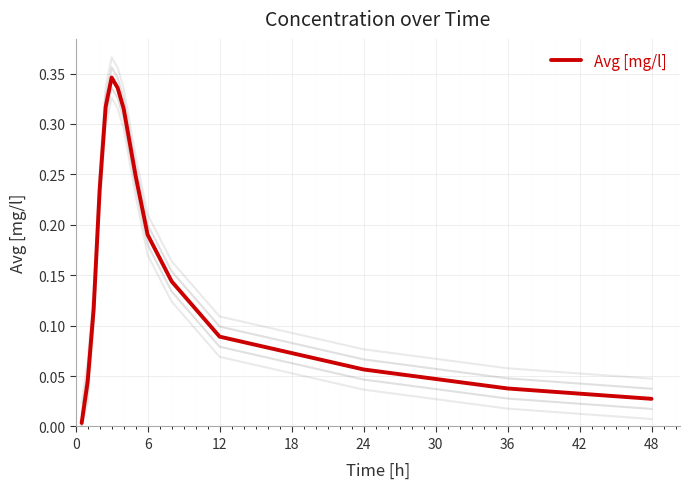

How many categories are shown in the chart?

15